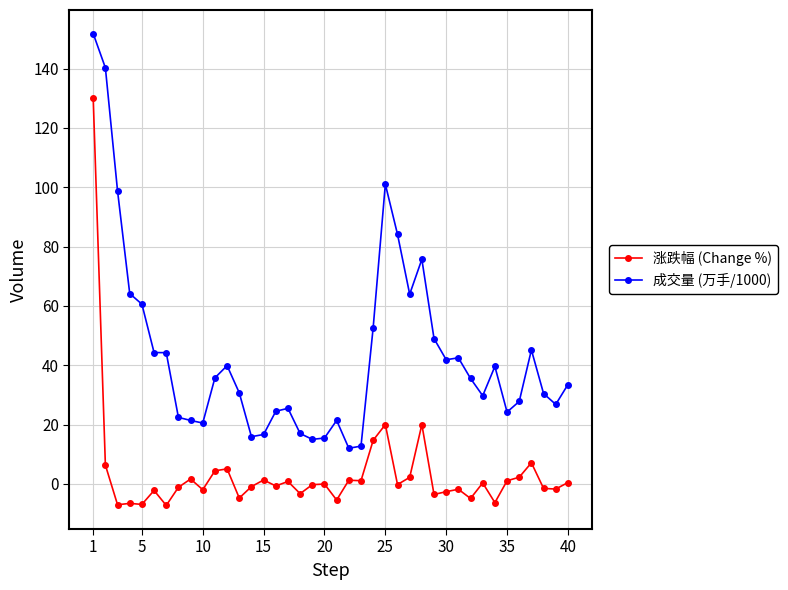

Which series has the largest total across all categories?

成交量 (万手/1000)